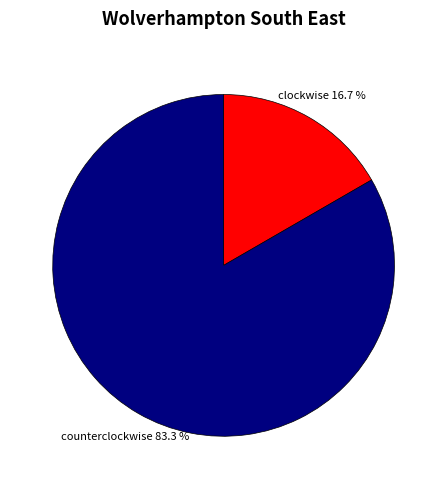

How many segments does this pie chart have?

2